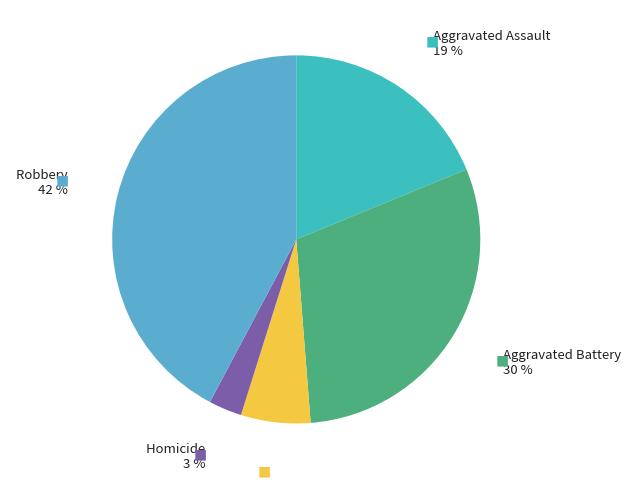

To the nearest percent, what is the combined percentage of Aggravated Battery and Criminal Sexual Assault?

36%